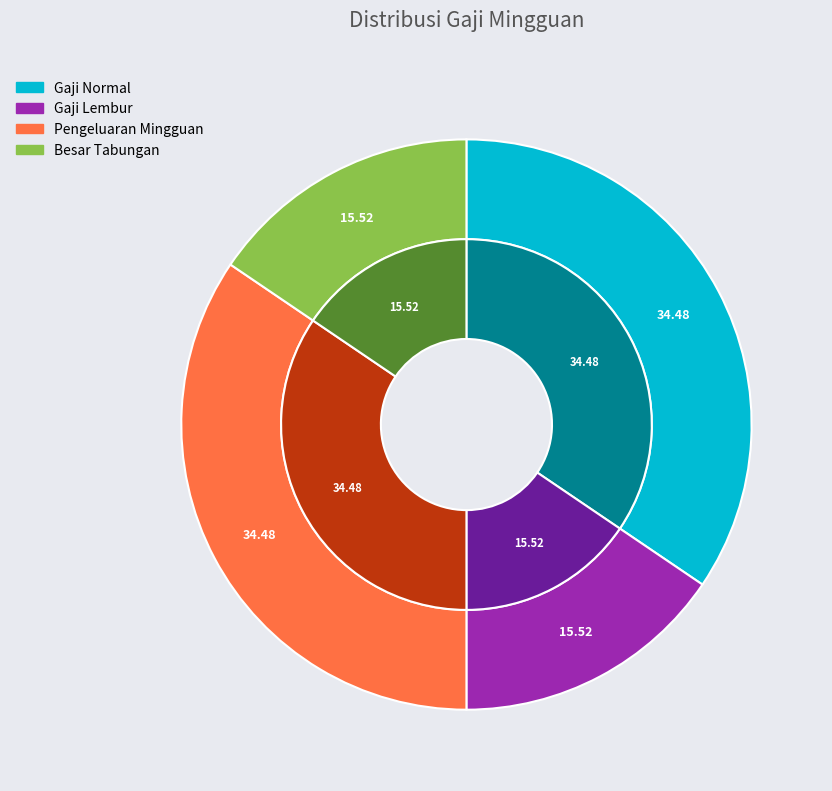

To the nearest percent, what percentage of the pie is Gaji Normal?

34%